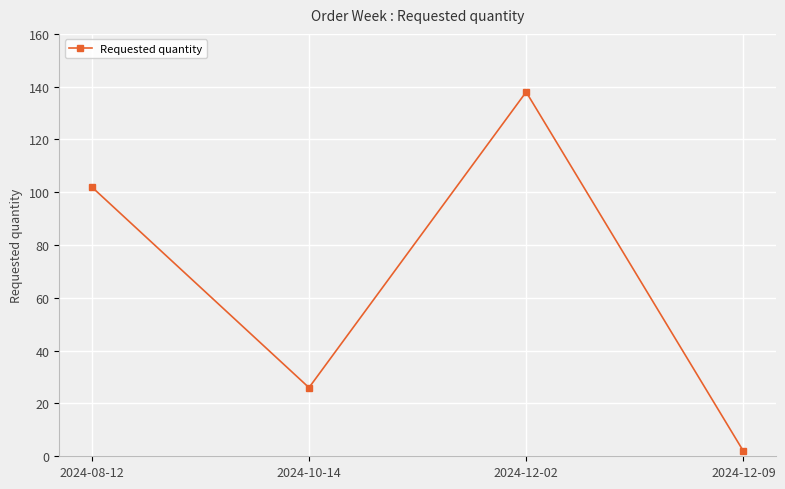

What is the change in value from 2024-08-12 to 2024-10-14?

-76